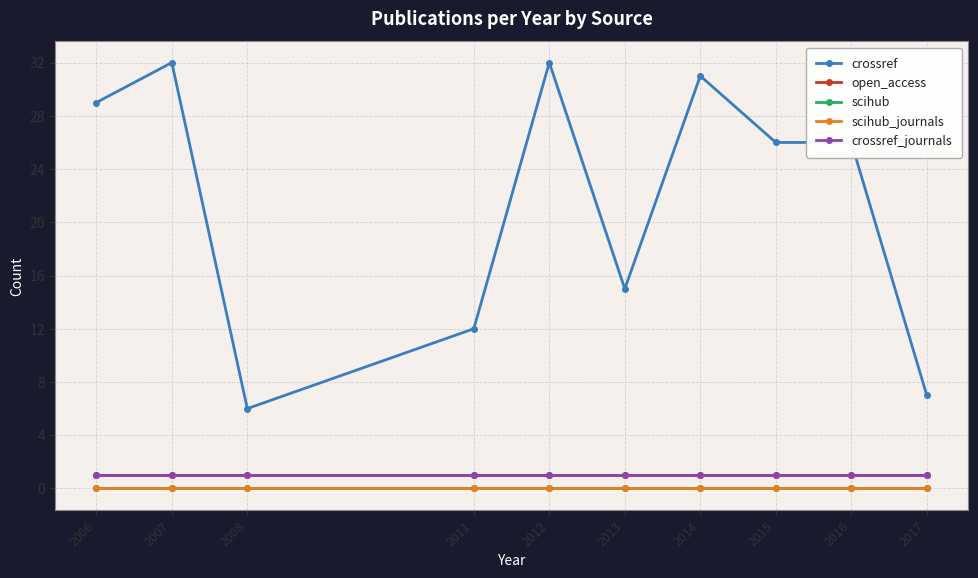

How many interior local peaks does the crossref series have?

3